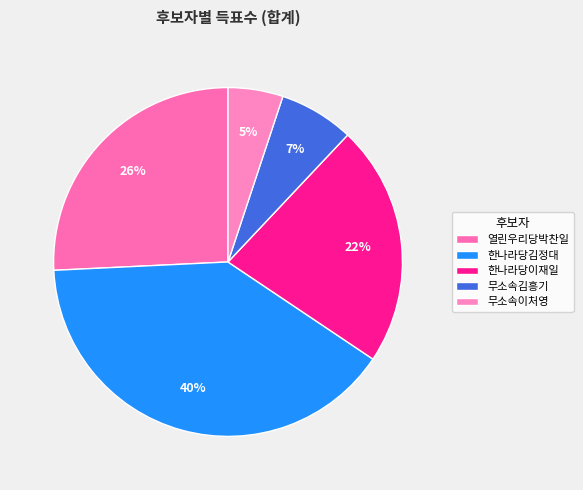

What is the change in value from 한나라당김정대 to 무소속이처영?

-6027